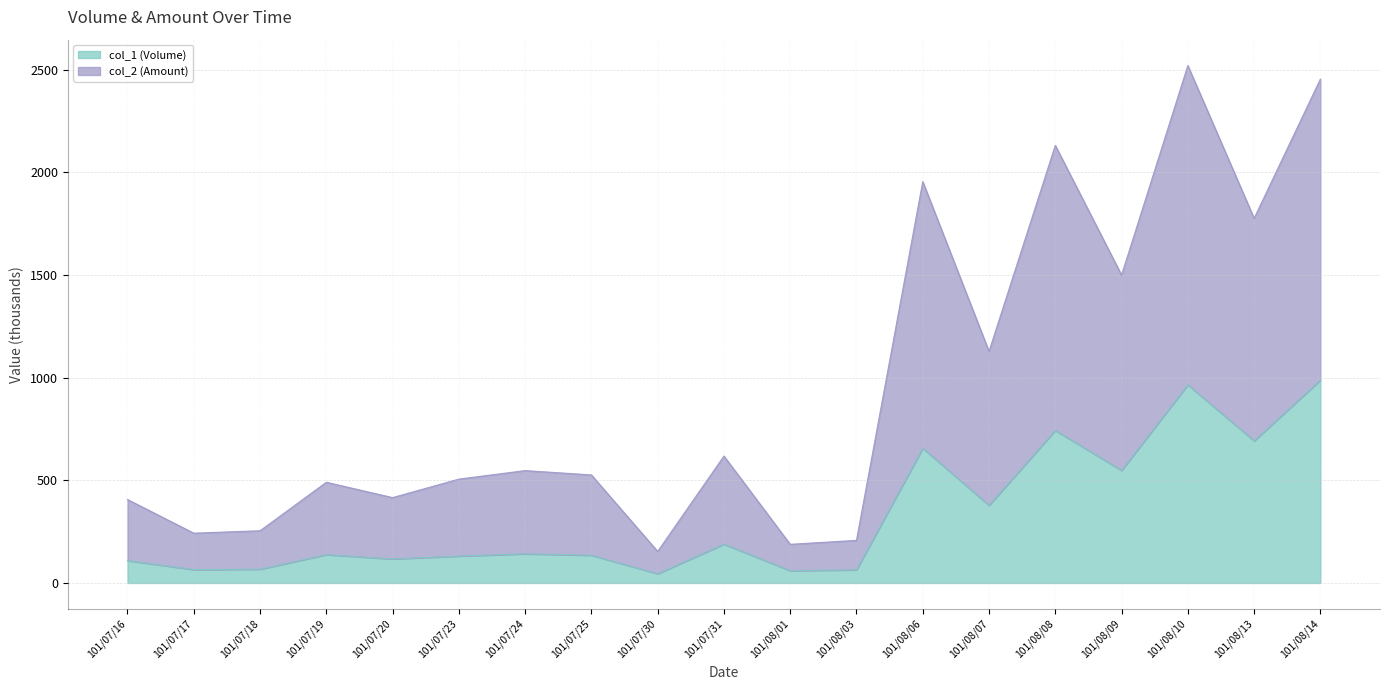

What is the average value of the col_2 (Amount) series?

948.4